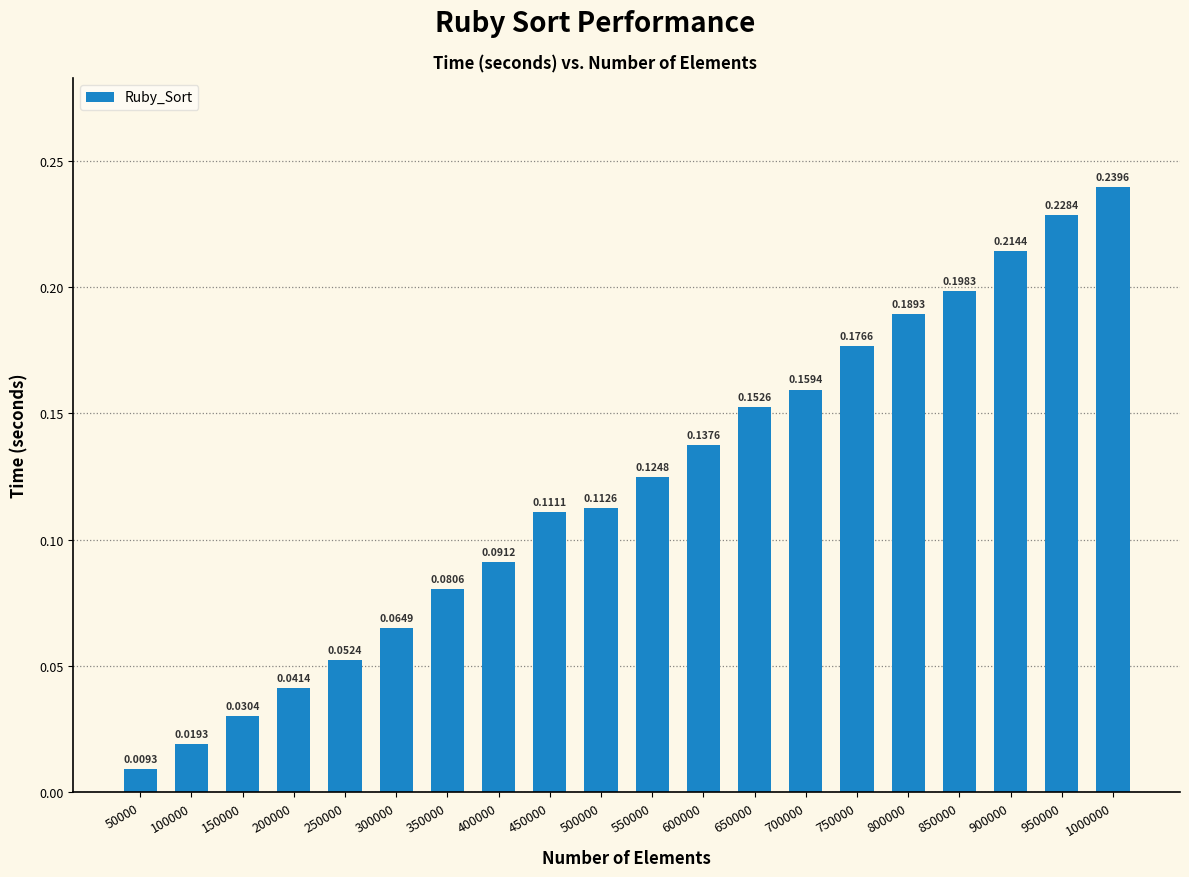

Rank the categories by value from highest to lowest.

1000000, 950000, 900000, 850000, 800000, 750000, 700000, 650000, 600000, 550000, 500000, 450000, 400000, 350000, 300000, 250000, 200000, 150000, 100000, 50000